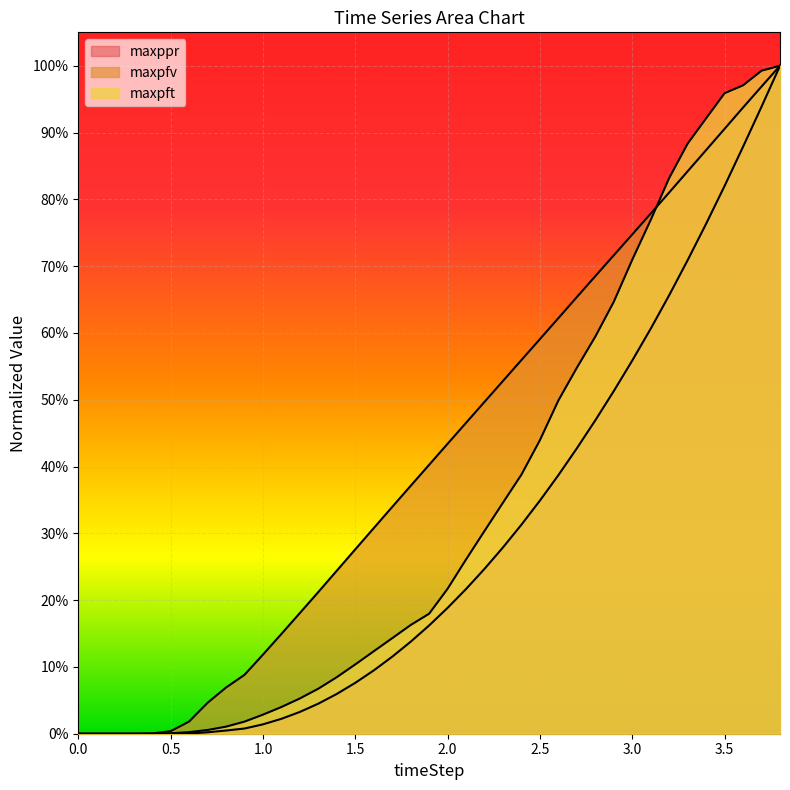

Which series has the largest total across all categories?

maxpfv